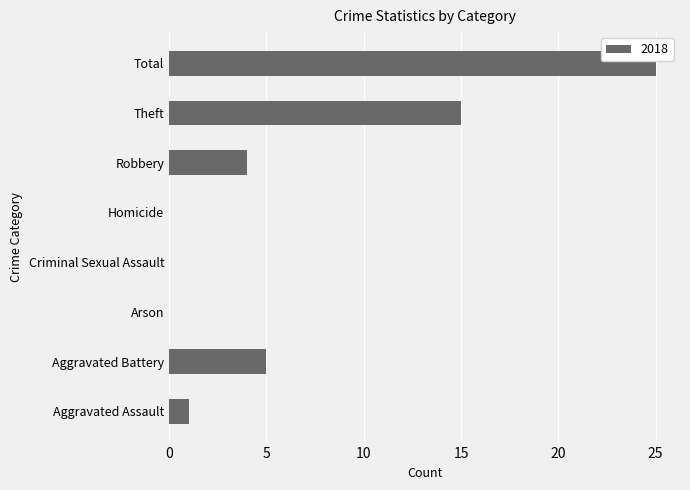

Are the bars horizontal?

Yes